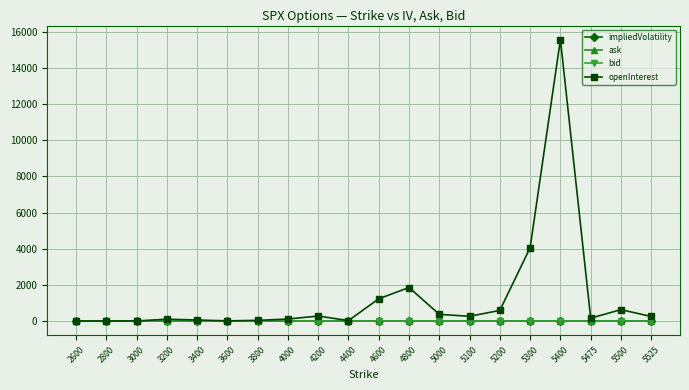

What is the maximum value shown in the chart?

15571.0